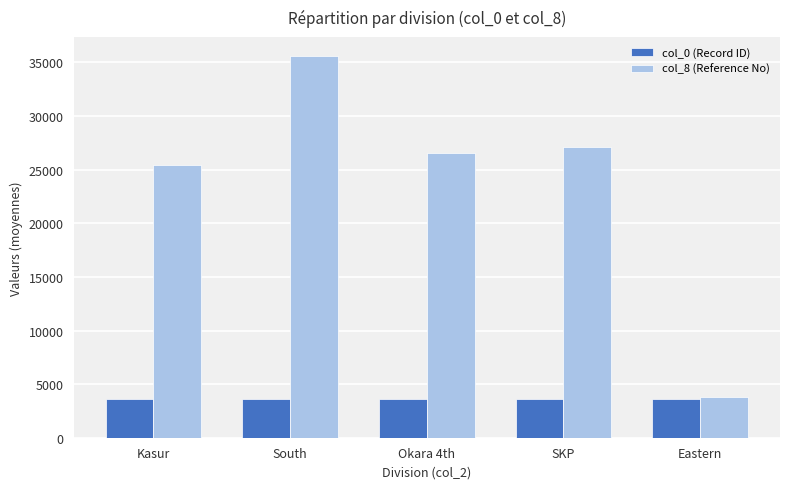

What position from the left is South?

2